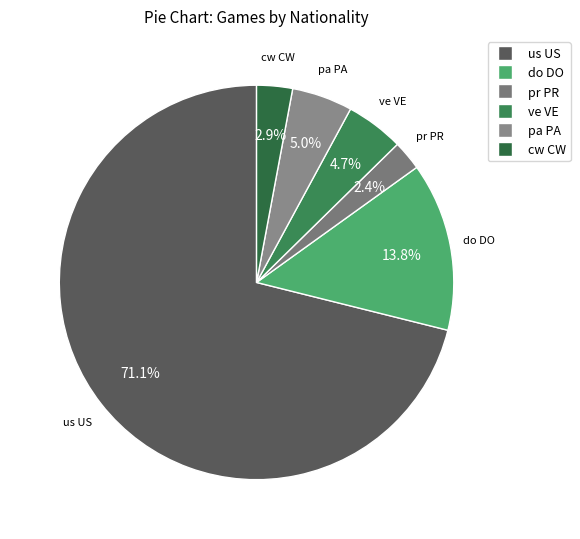

Count the number of slices in the pie.

6